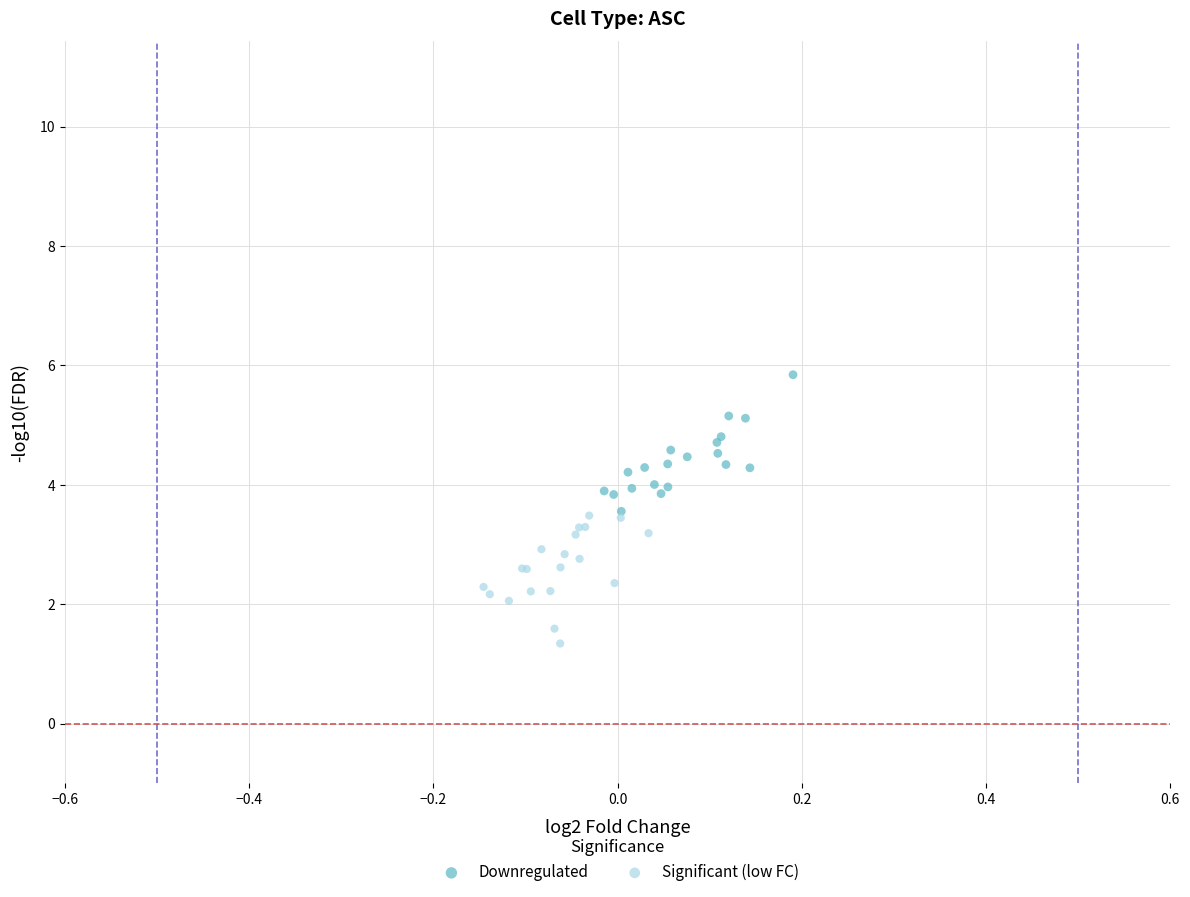

Which series has the widest spread of Y values?

Downregulated